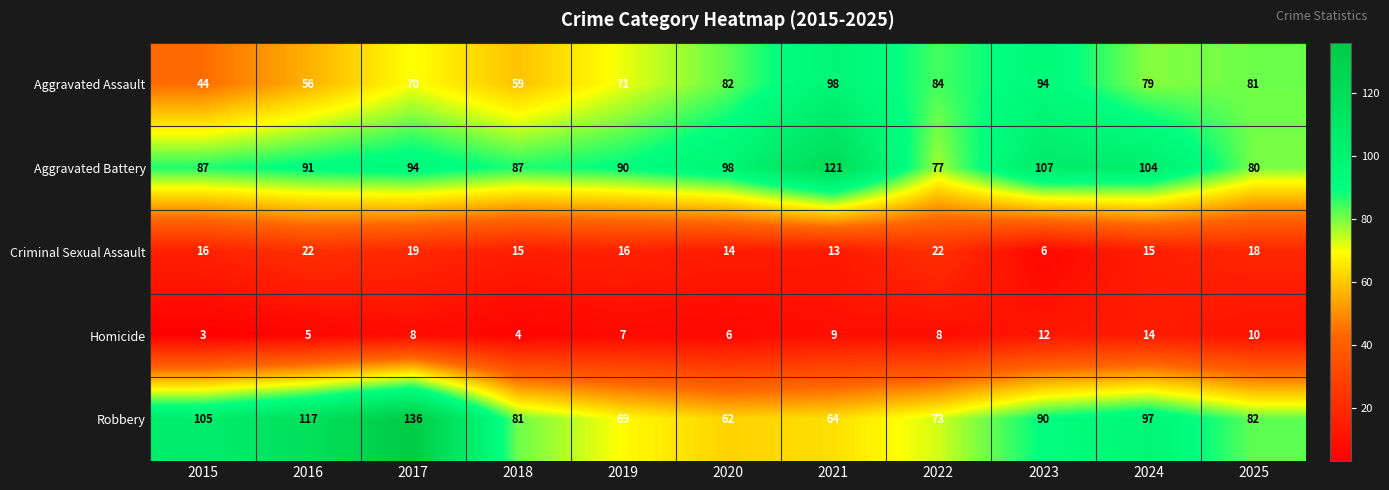

How many data points does each series have?

11